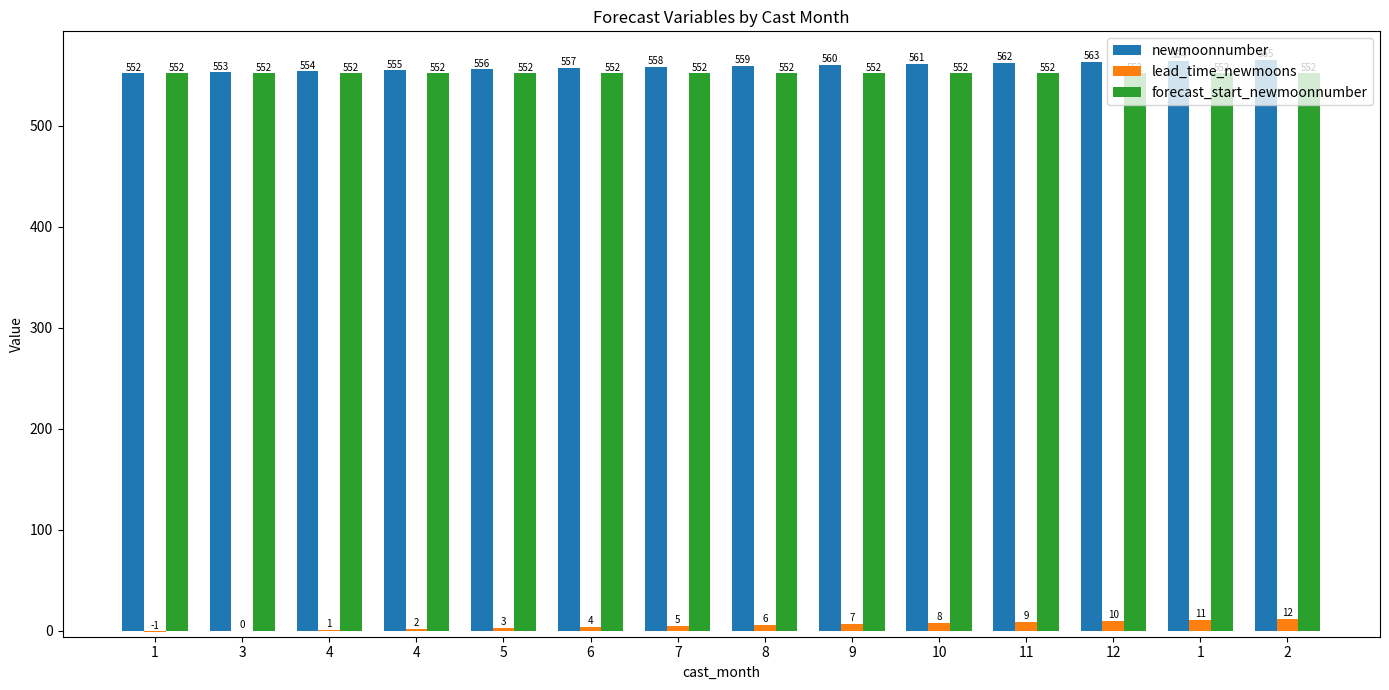

How many distinct data groups are displayed?

3